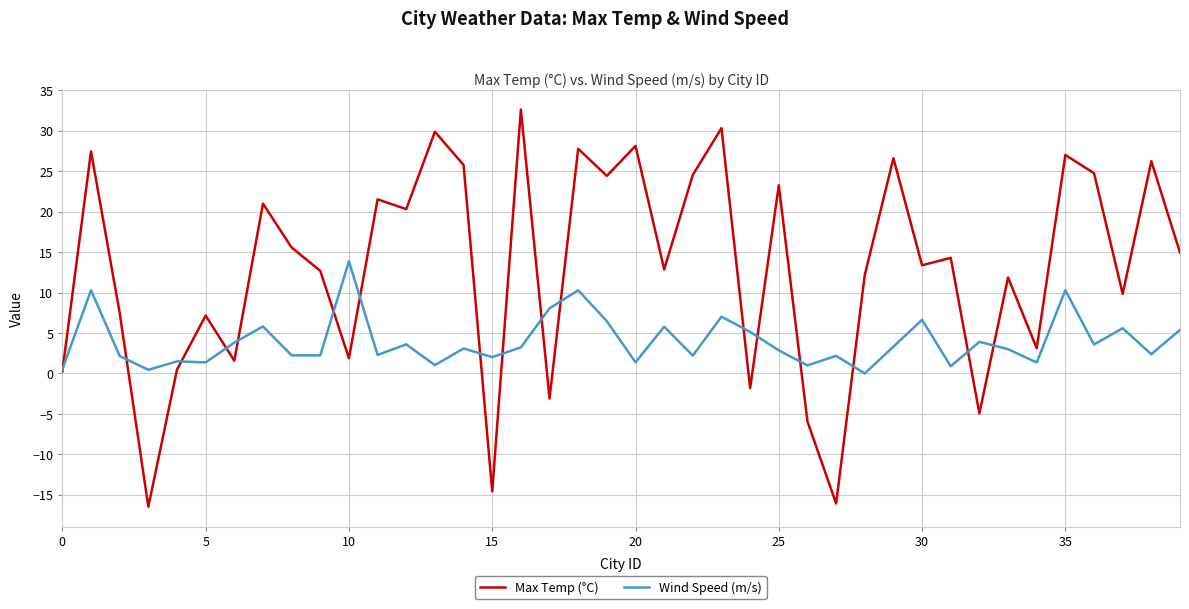

True or false: Wind Speed (m/s) has more than 2 interior local peaks.

True